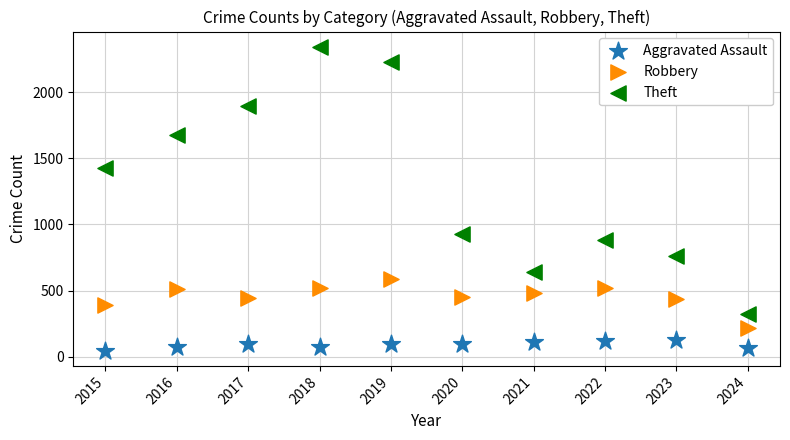

Across all data points, what is the range of X values (max minus min)?

9